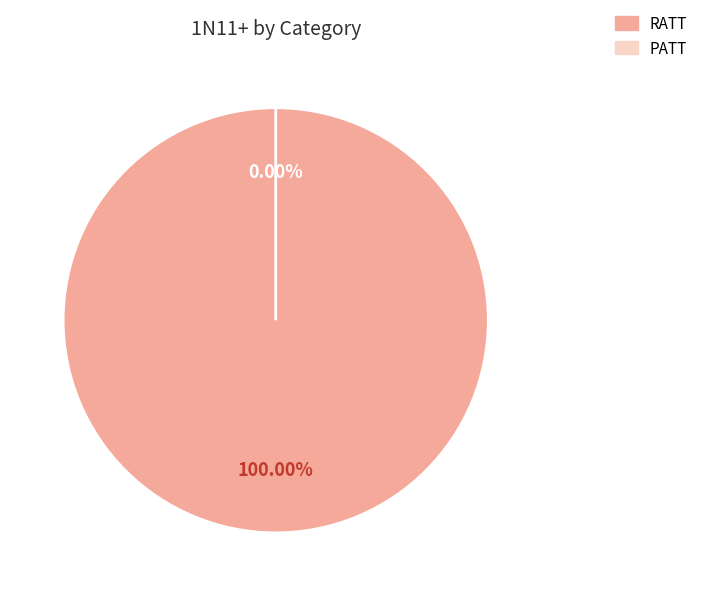

How many slices are in this pie chart?

2